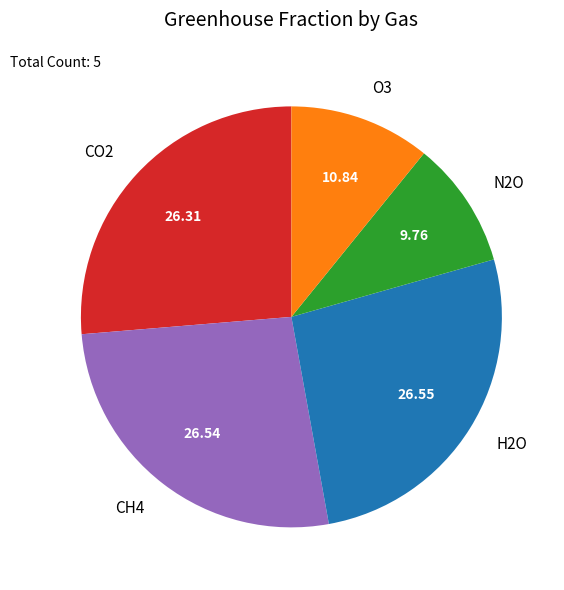

Do N2O and CO2 together represent more than half of the pie?

No